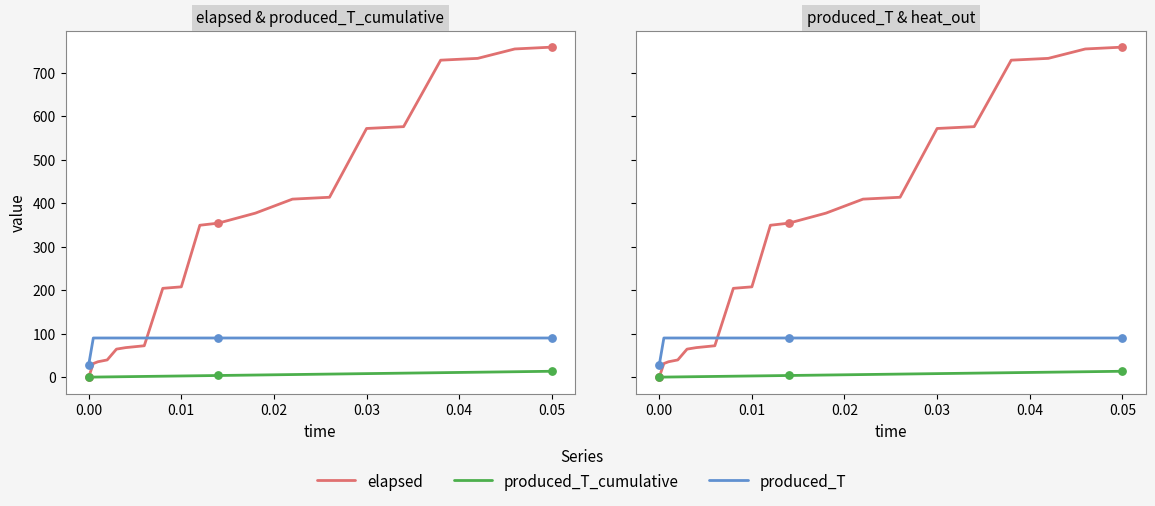

What are all the series names shown in the legend?

elapsed, produced_T_cumulative, produced_T